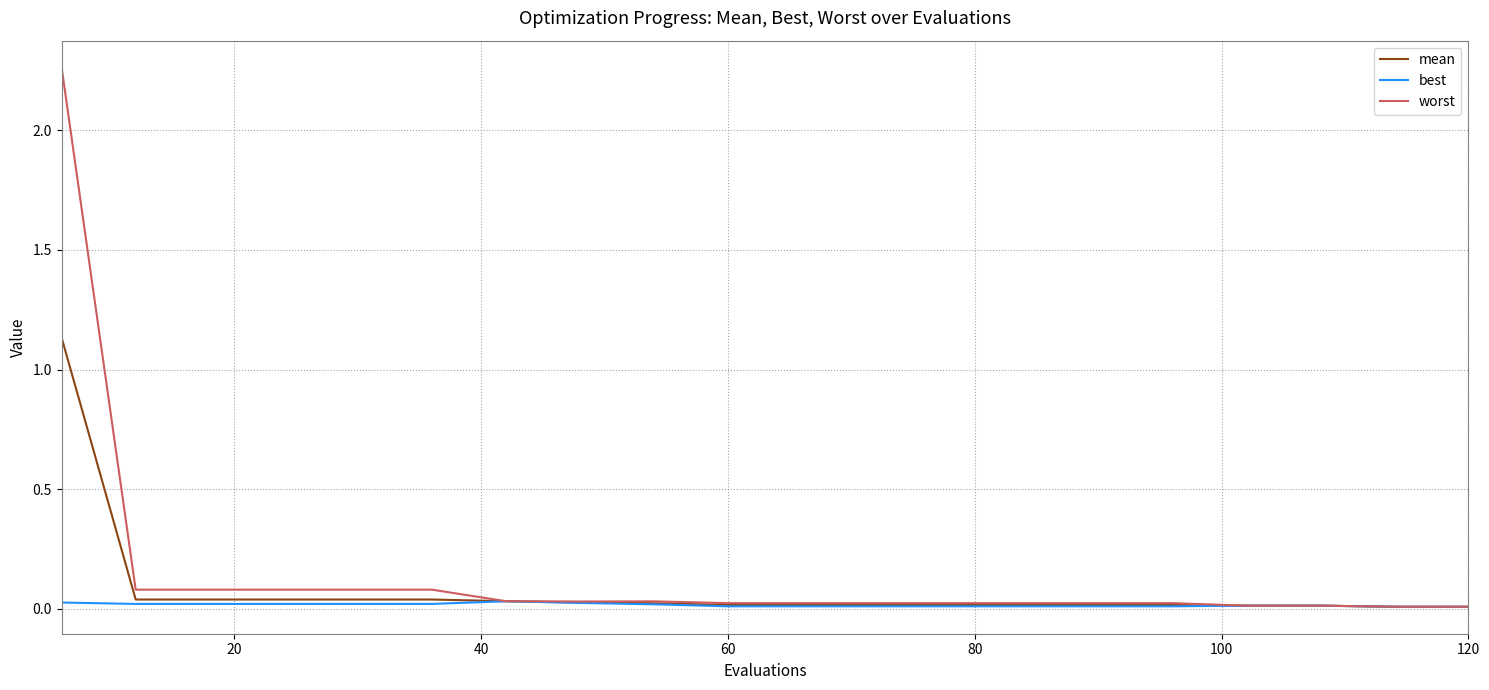

Rank the series by their average value, from lowest to highest.

best, mean, worst